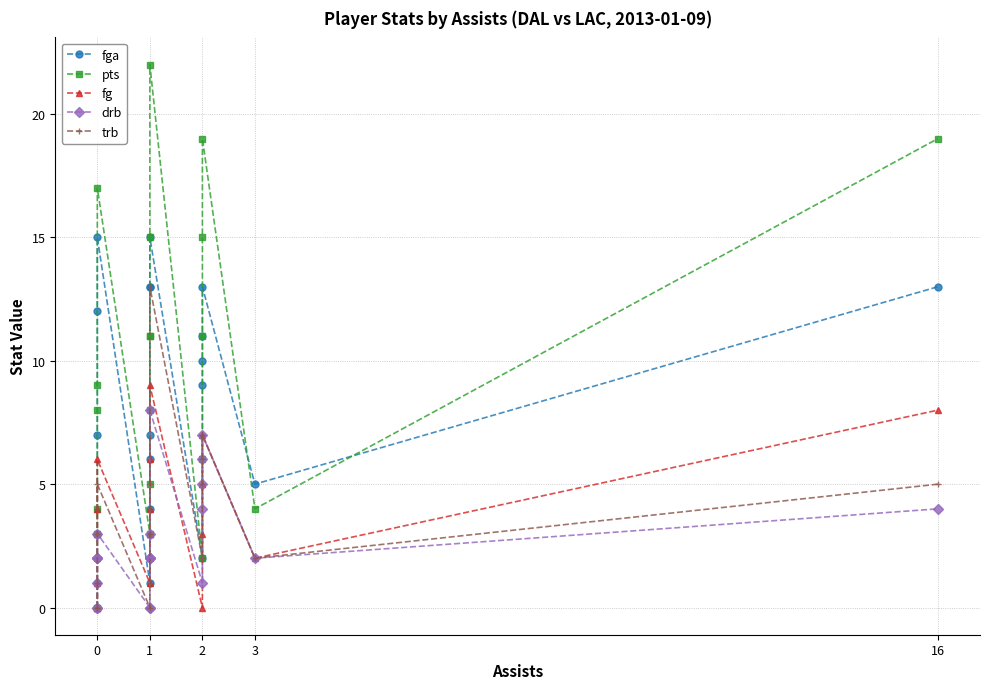

How many interior local peaks does the fga series have?

3